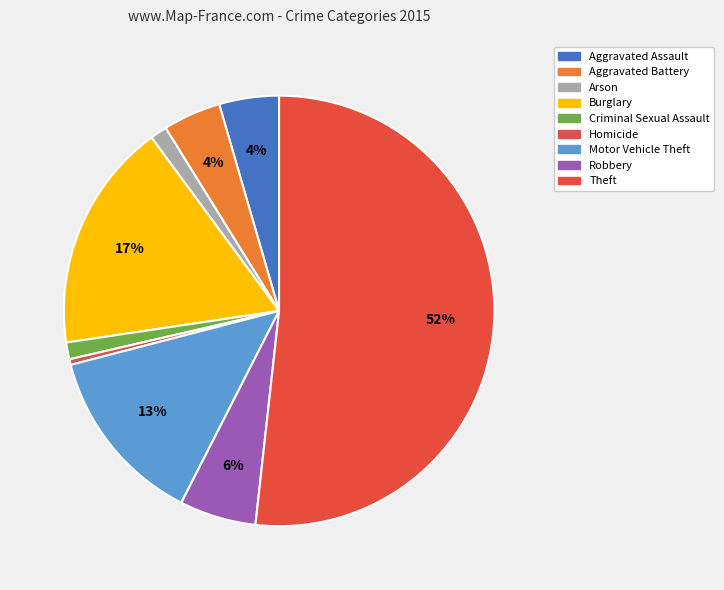

To the nearest percent, what percentage of the pie is Arson?

1%